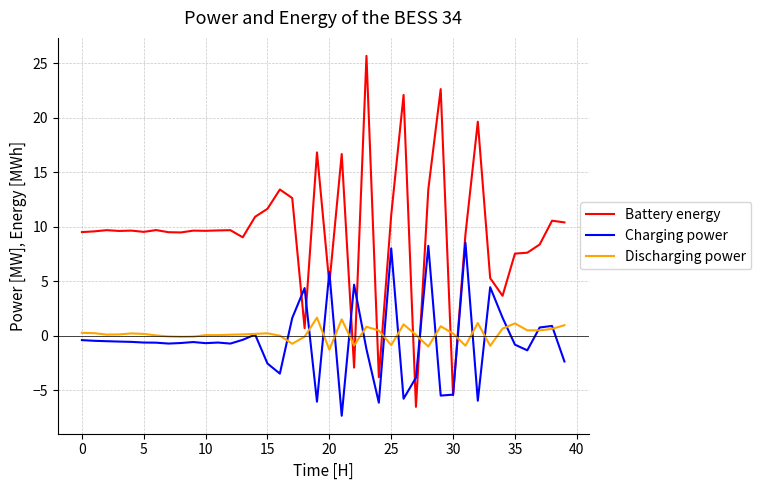

What is the minimum value for Discharging power?

-1.3